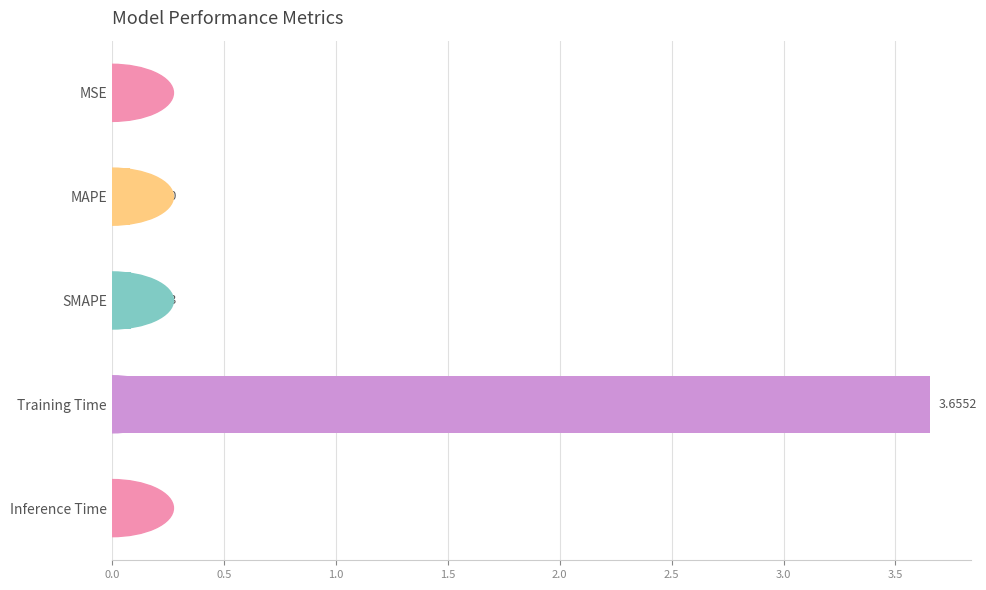

What is the average value?

0.8